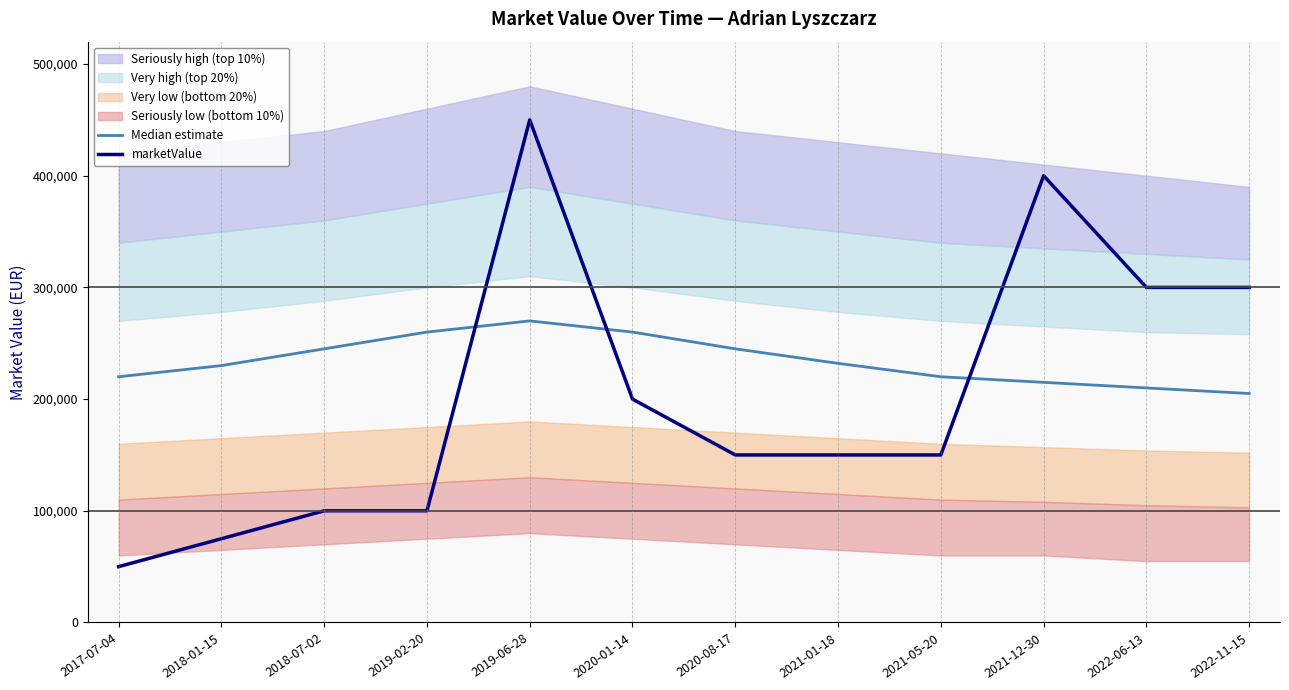

Does the chart have visible grid lines?

No